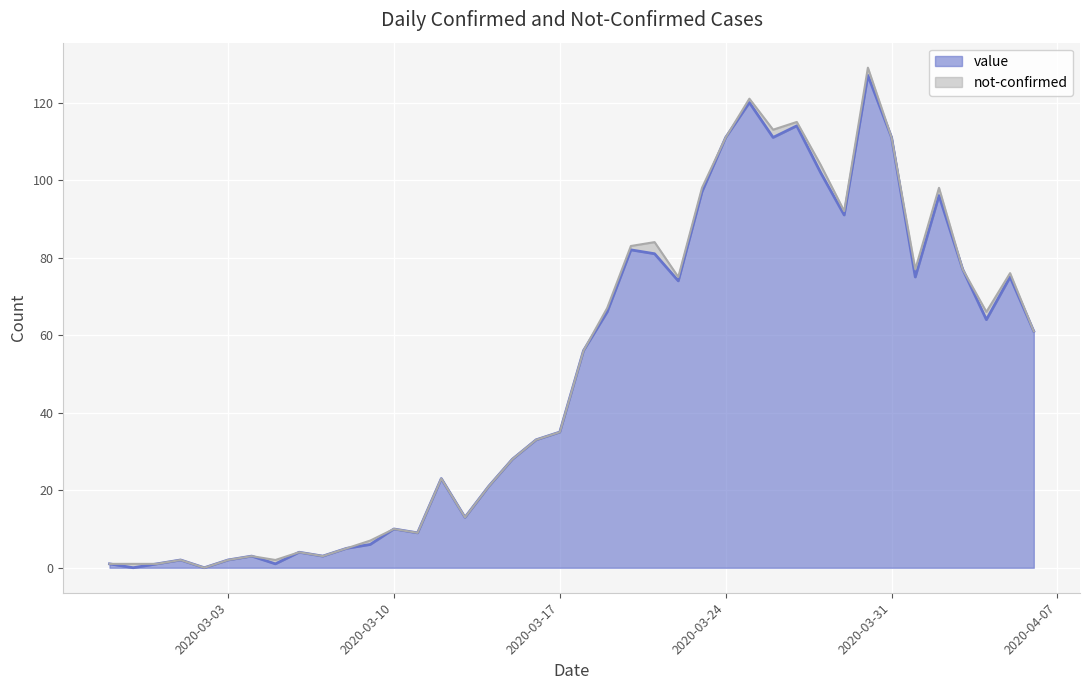

What is the sum of all values?

1991